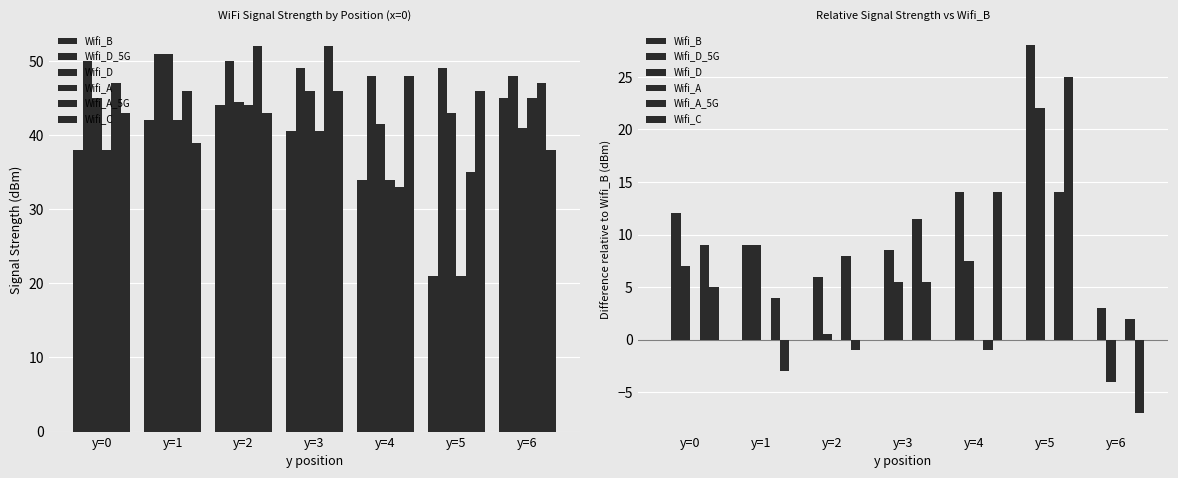

Reading left to right, transcribe all the data shown in this chart.

Wifi_B: 0.0	0.0	0.0	0.0	0.0	0.0	0.0
Wifi_D_5G: 12.0	9.0	6.0	8.5	14.0	28.0	3.0
Wifi_D: 7.0	9.0	0.5	5.5	7.5	22.0	-4.0
Wifi_A: 0.0	0.0	0.0	0.0	0.0	0.0	0.0
Wifi_A_5G: 9.0	4.0	8.0	11.5	-1.0	14.0	2.0
Wifi_C: 5.0	-3.0	-1.0	5.5	14.0	25.0	-7.0